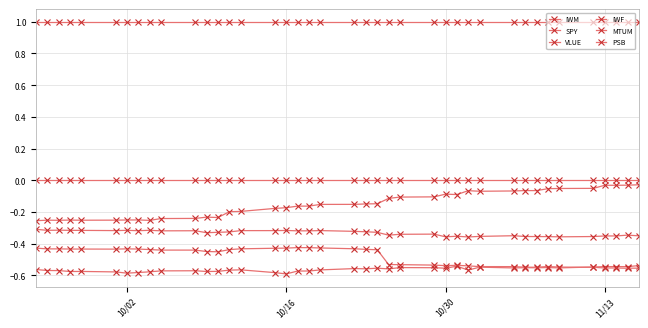

True or false: IWM and MTUM cross at least once.

False